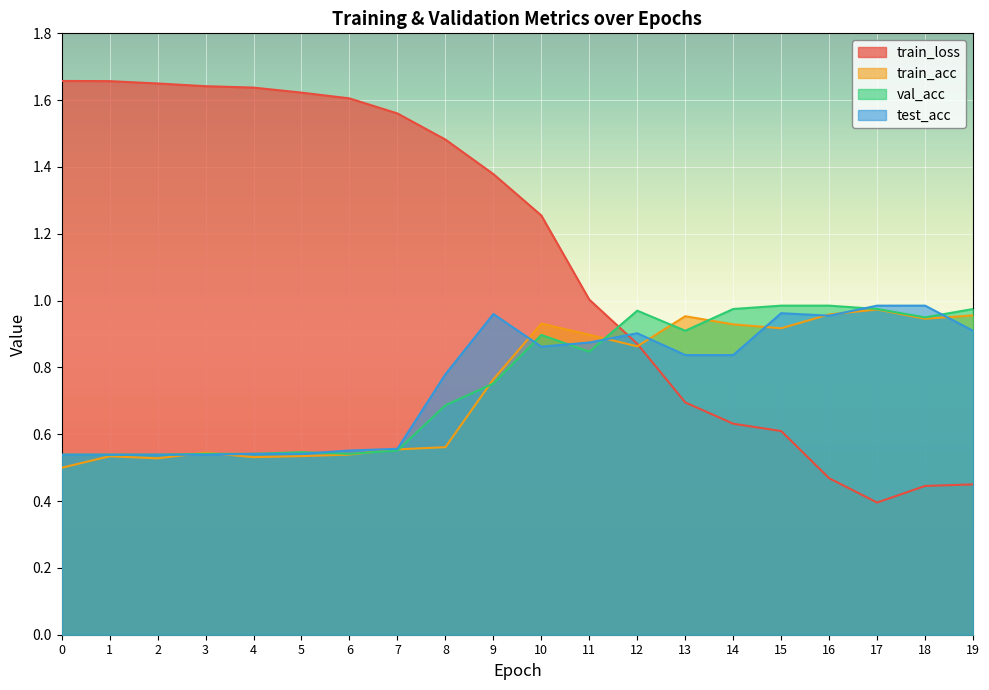

Reading left to right, what are all the values shown in this chart?

train_loss: 0=1.7	1=1.7	2=1.6	3=1.6	4=1.6	5=1.6	6=1.6	7=1.6	8=1.5	9=1.4	10=1.3	11=1.0	12=0.9	13=0.7	14=0.6	15=0.6	16=0.5	17=0.4	18=0.4	19=0.4
train_acc: 0=0.5	1=0.5	2=0.5	3=0.5	4=0.5	5=0.5	6=0.5	7=0.6	8=0.6	9=0.8	10=0.9	11=0.9	12=0.9	13=1.0	14=0.9	15=0.9	16=1.0	17=1.0	18=0.9	19=1.0
val_acc: 0=0.5	1=0.5	2=0.5	3=0.5	4=0.5	5=0.5	6=0.5	7=0.6	8=0.7	9=0.8	10=0.9	11=0.8	12=1.0	13=0.9	14=1.0	15=1.0	16=1.0	17=1.0	18=0.9	19=1.0
test_acc: 0=0.5	1=0.5	2=0.5	3=0.5	4=0.5	5=0.5	6=0.6	7=0.6	8=0.8	9=1.0	10=0.9	11=0.9	12=0.9	13=0.8	14=0.8	15=1.0	16=1.0	17=1.0	18=1.0	19=0.9